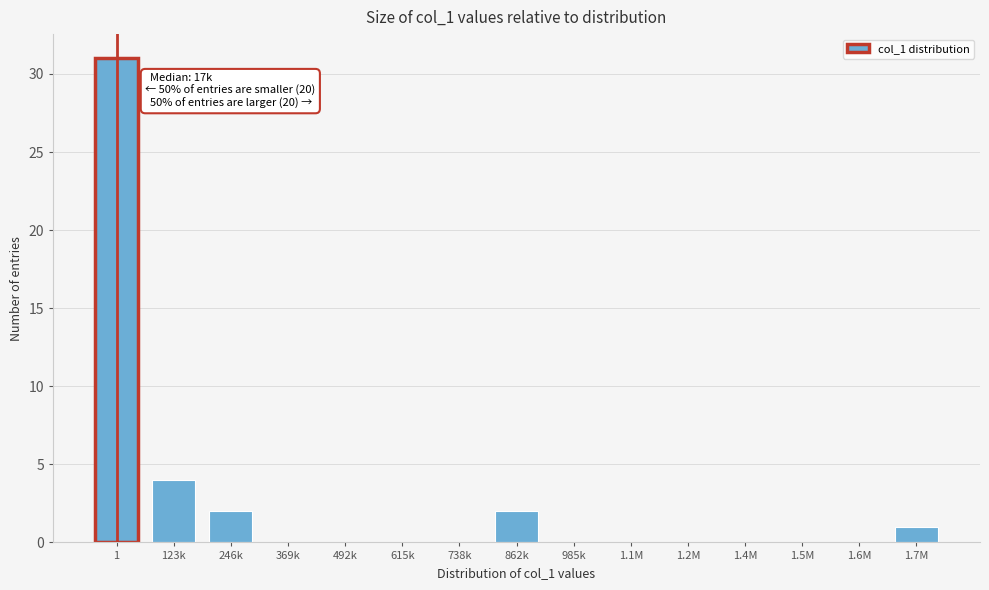

Reading left to right, what are all the values shown in this chart?

1=31	123k=4	246k=2	369k=0	492k=0	615k=0	738k=0	862k=2	985k=0	1.1M=0	1.2M=0	1.4M=0	1.5M=0	1.6M=0	1.7M=1